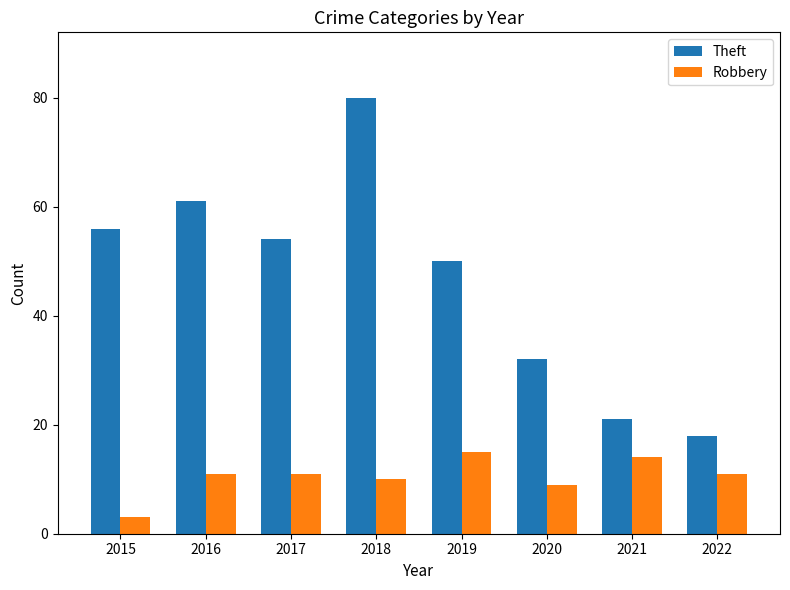

Which series has the widest spread of values?

Theft